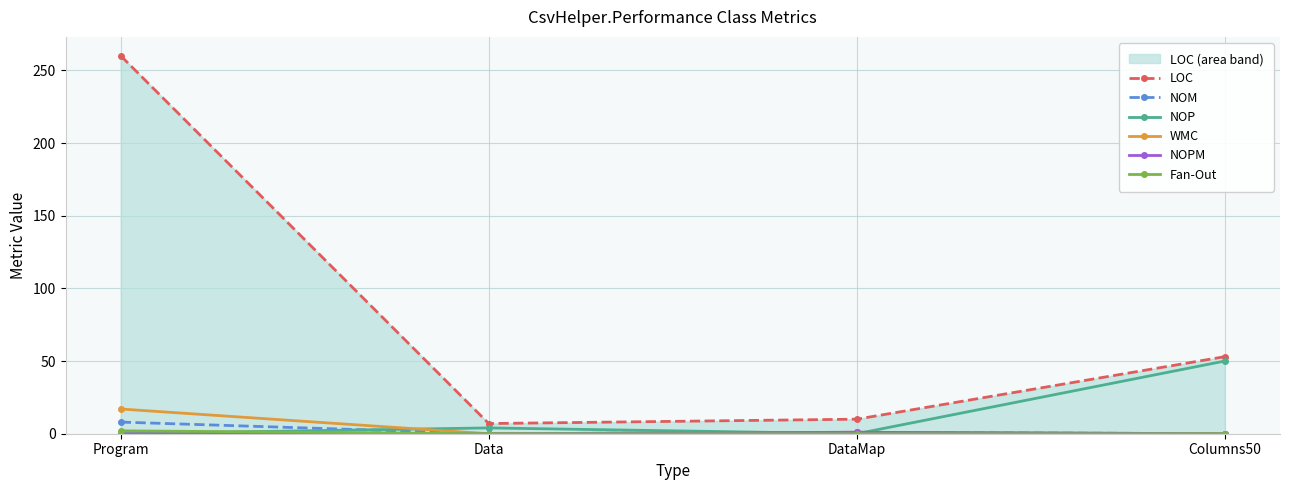

What is the total value across all series at Data?

11